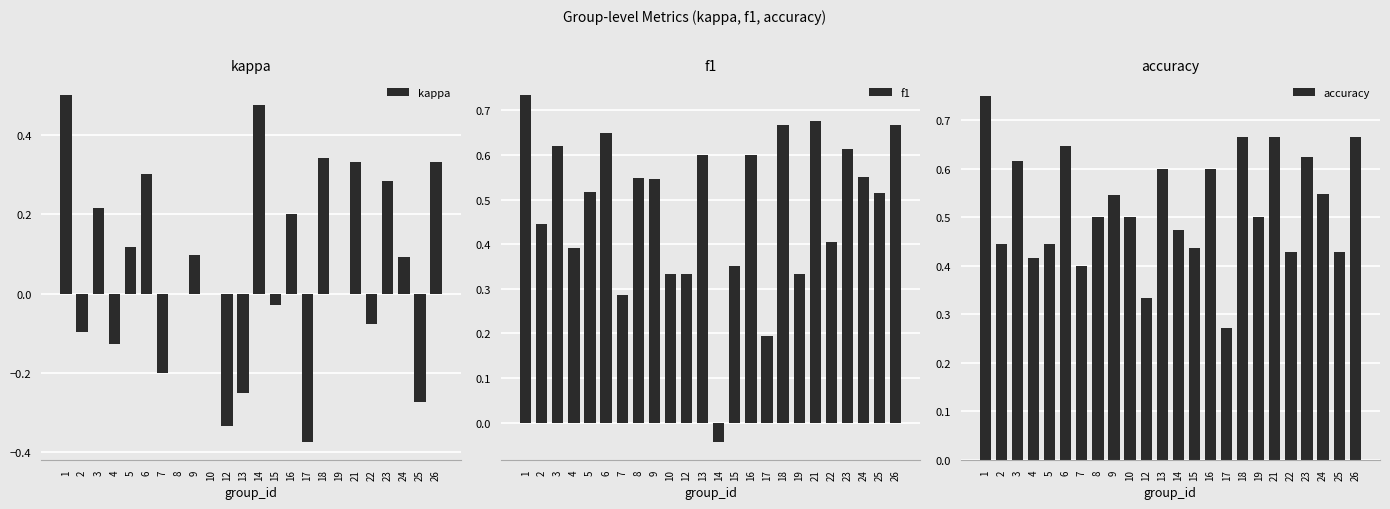

How many negative values does the f1 series have?

1